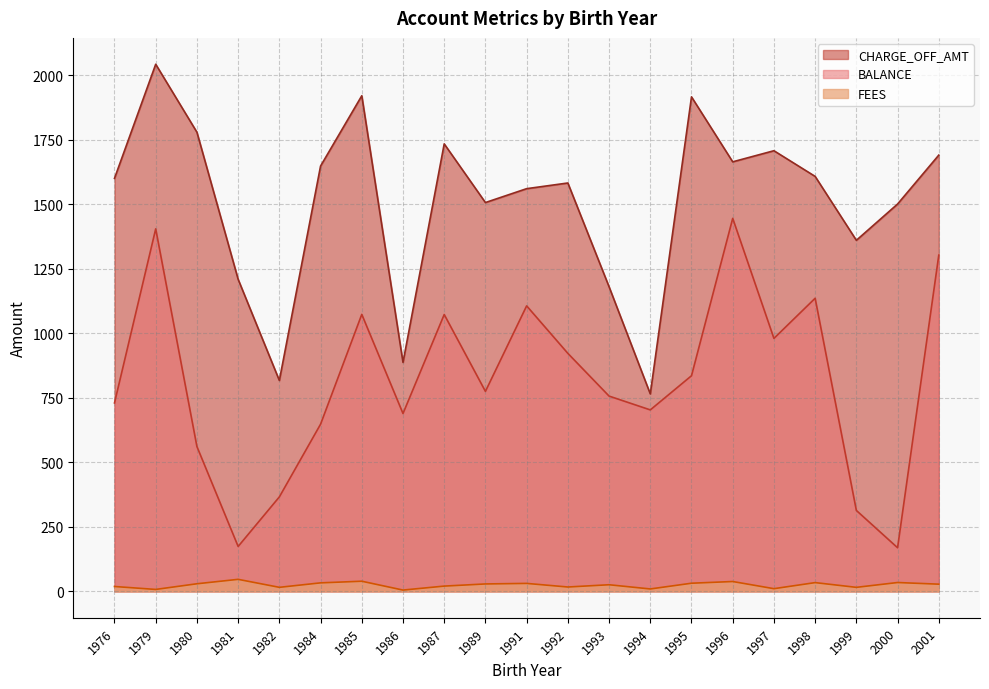

What is the spread (max minus min) of values at 1982?

801.3